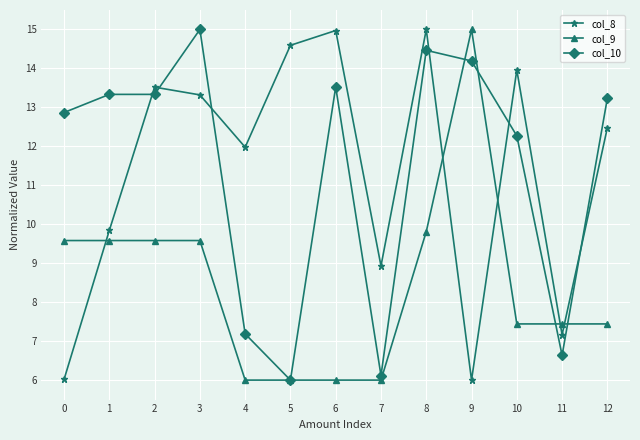

How many values in the col_10 series are below 13?

6